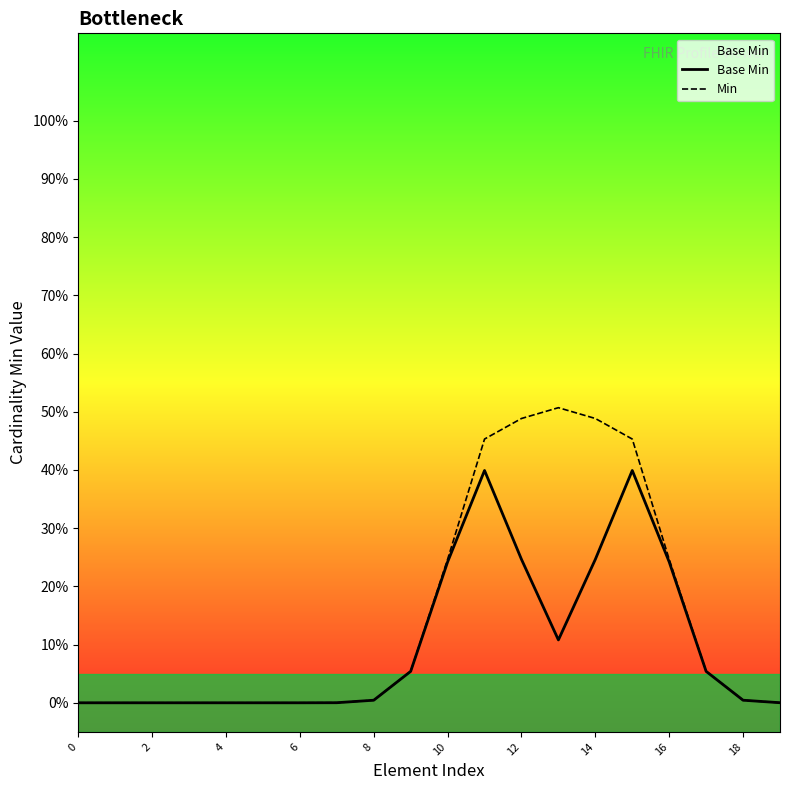

How many positive values does the Base Min series have?

13